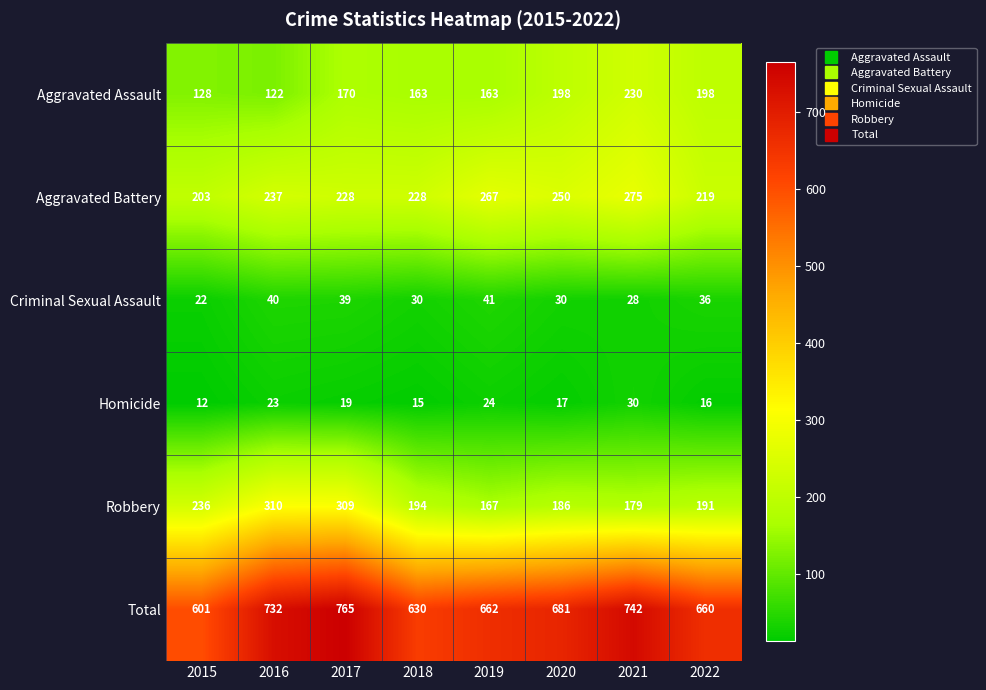

What is the difference between the highest and lowest values at 2021?

714